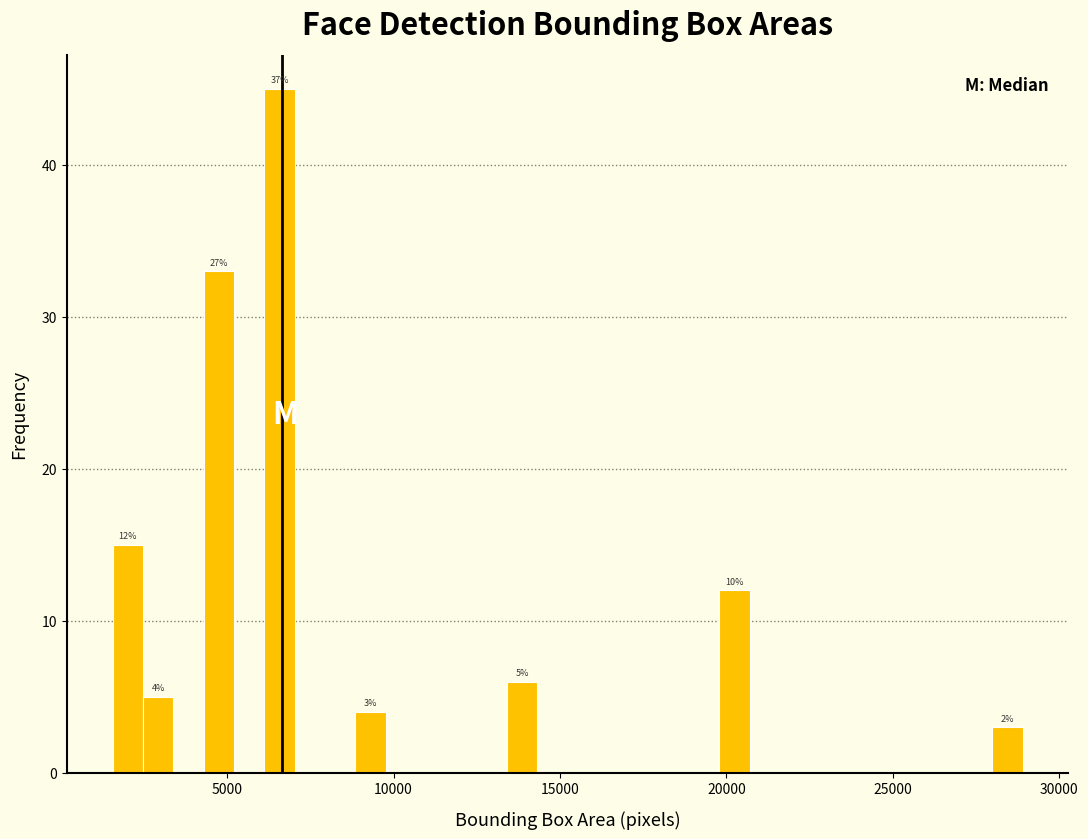

Read against the x-axis, roughly where is the centre of the tallest bar?

6500